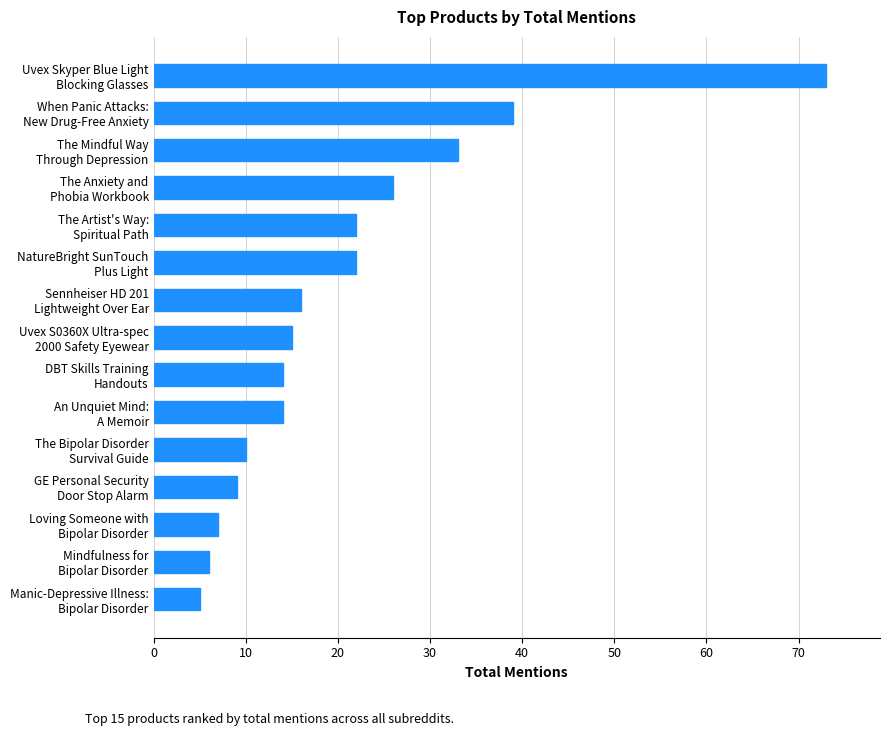

What is the sum of all values?

311